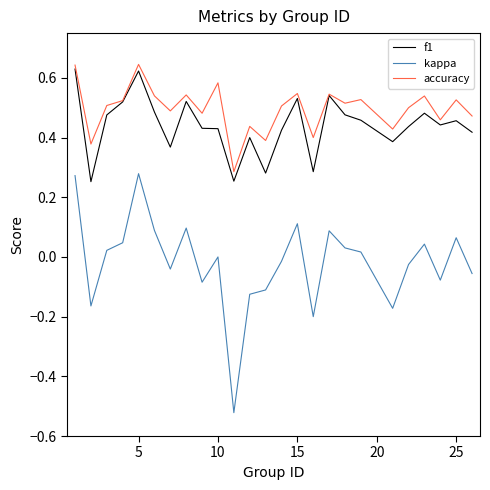

List the series in order of their peak value, lowest first.

kappa, f1, accuracy